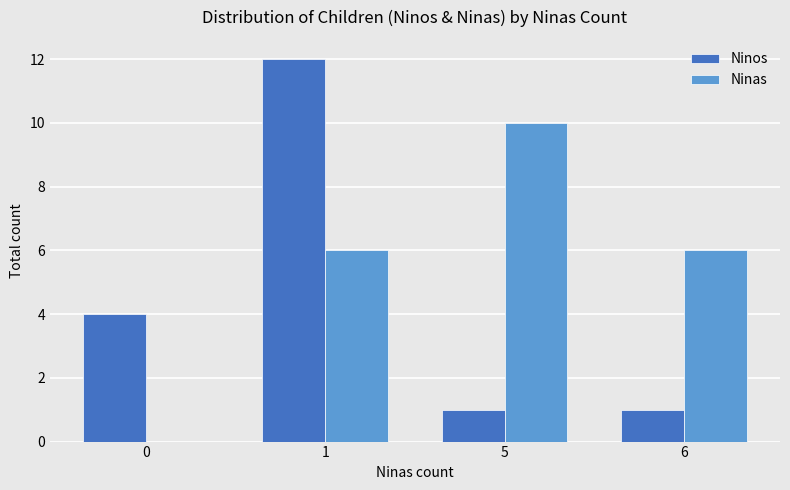

Which series has the widest spread of values?

Ninos